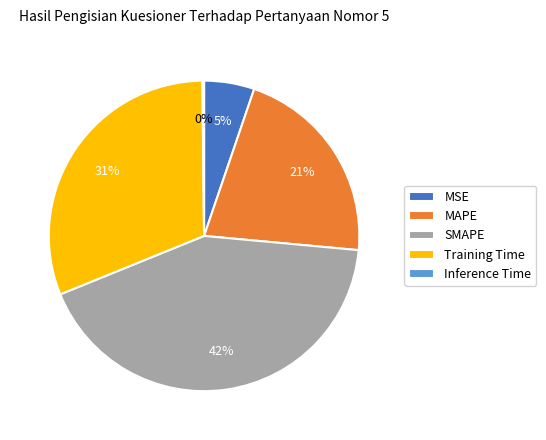

To the nearest percent, what portion does MSE represent?

5%